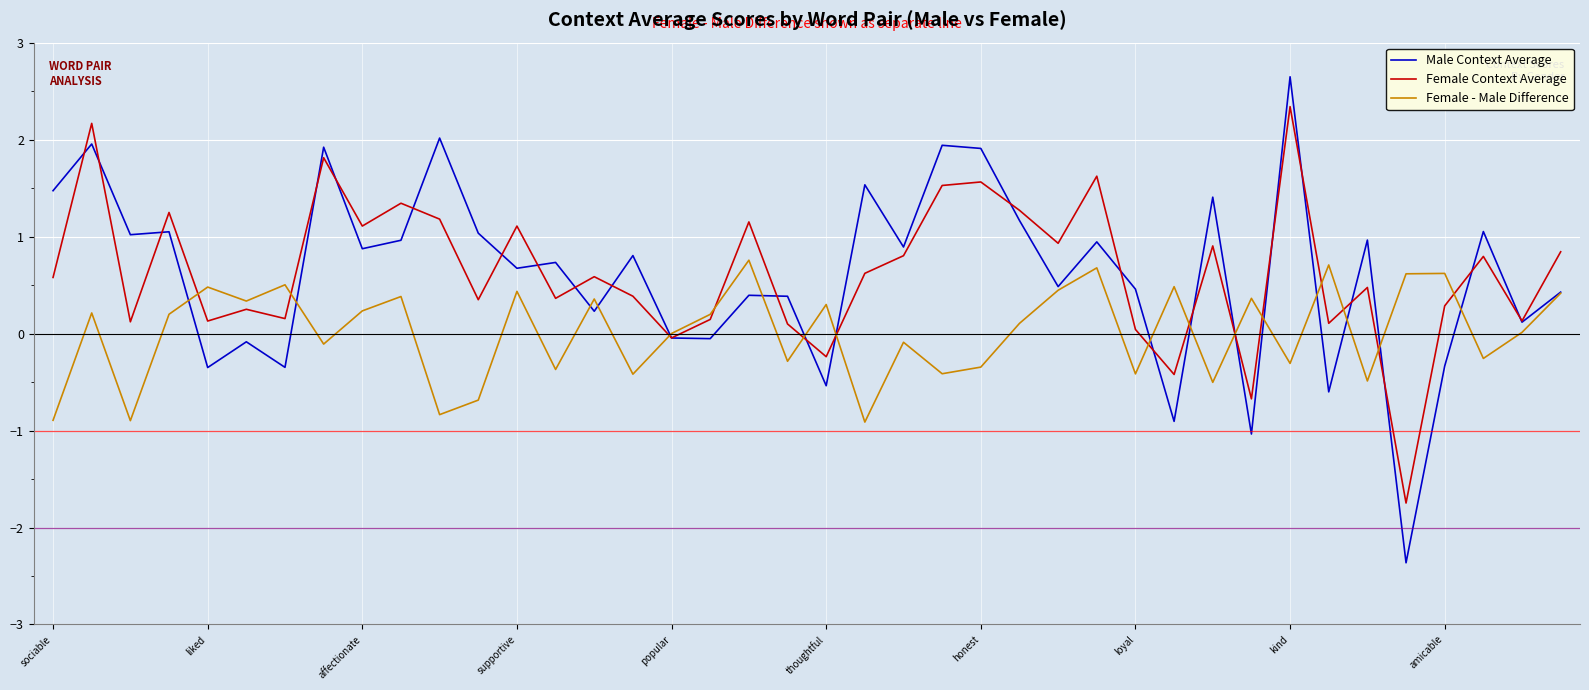

How many interior local valleys does the Female Context Average series have?

14